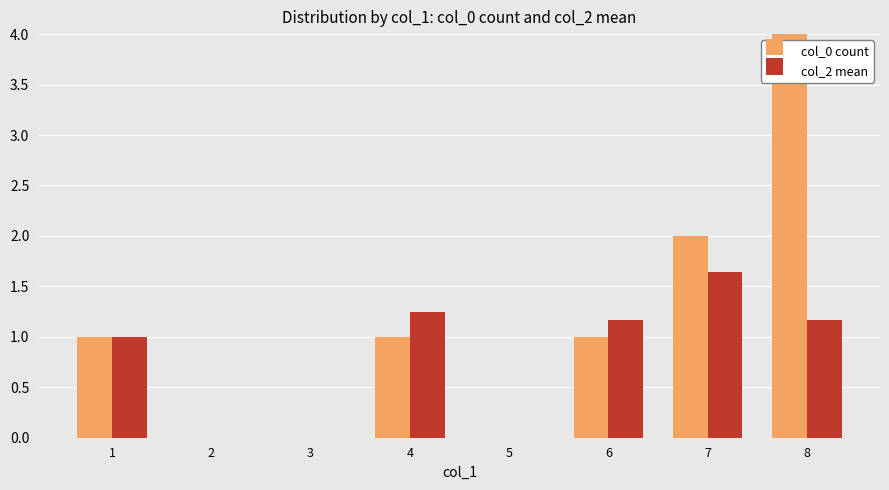

Count the number of data series in this chart.

2